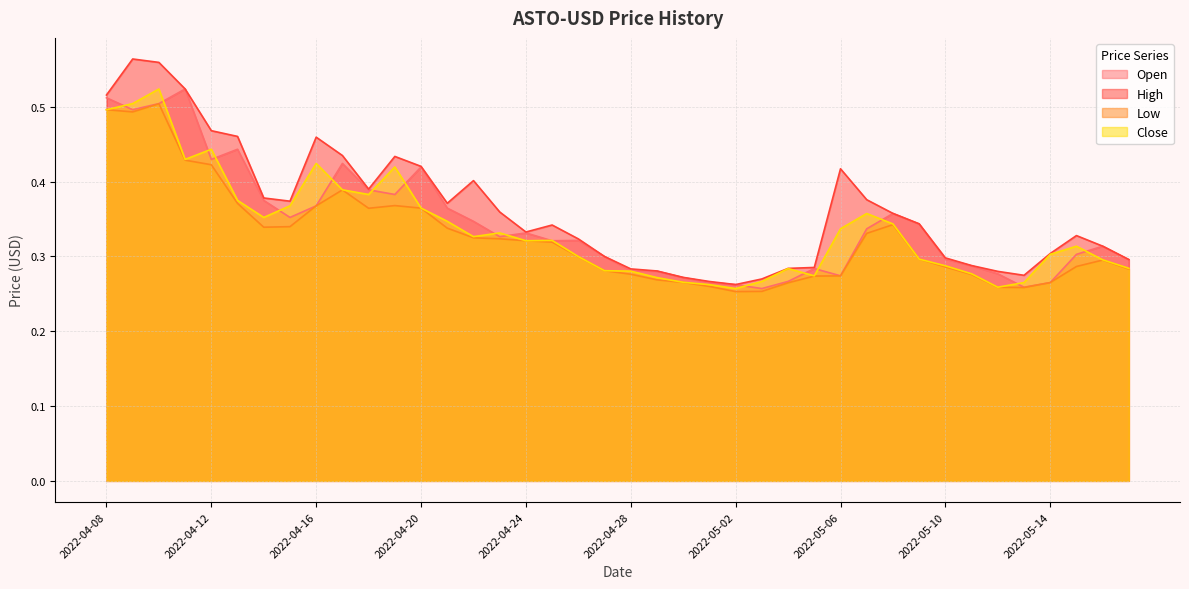

Count the Open values in the range 0 to 1.

40